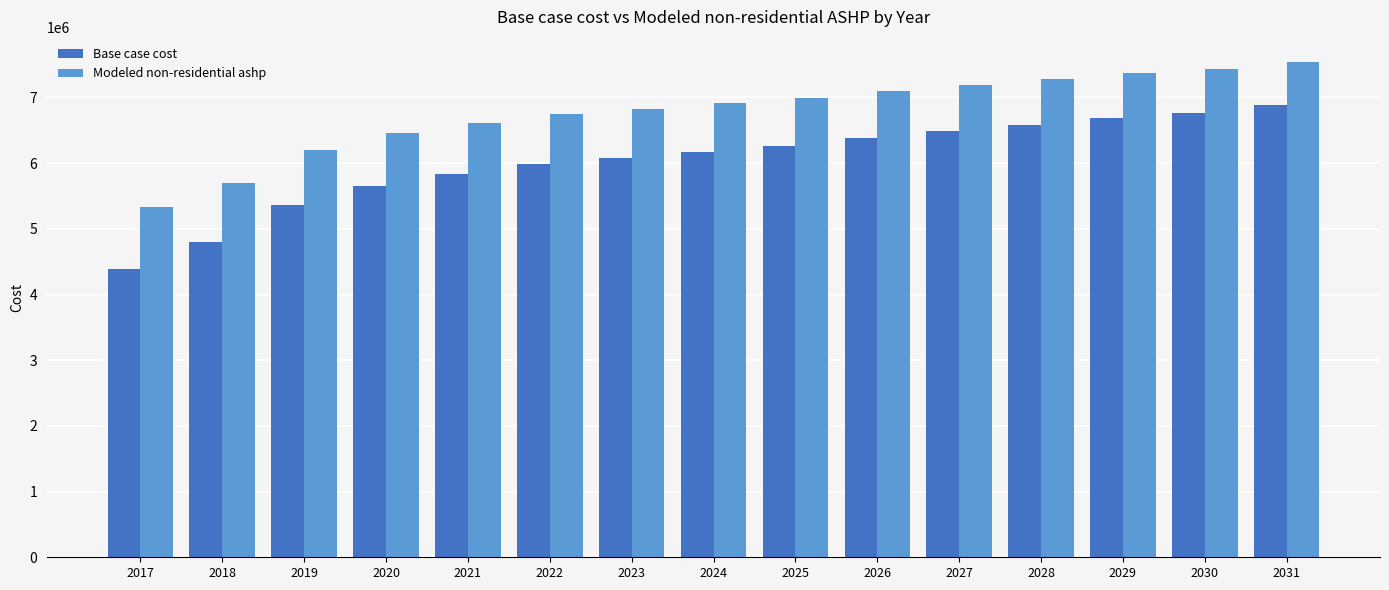

Rank the series at 2024 from highest to lowest value.

Modeled non-residential ashp, Base case cost